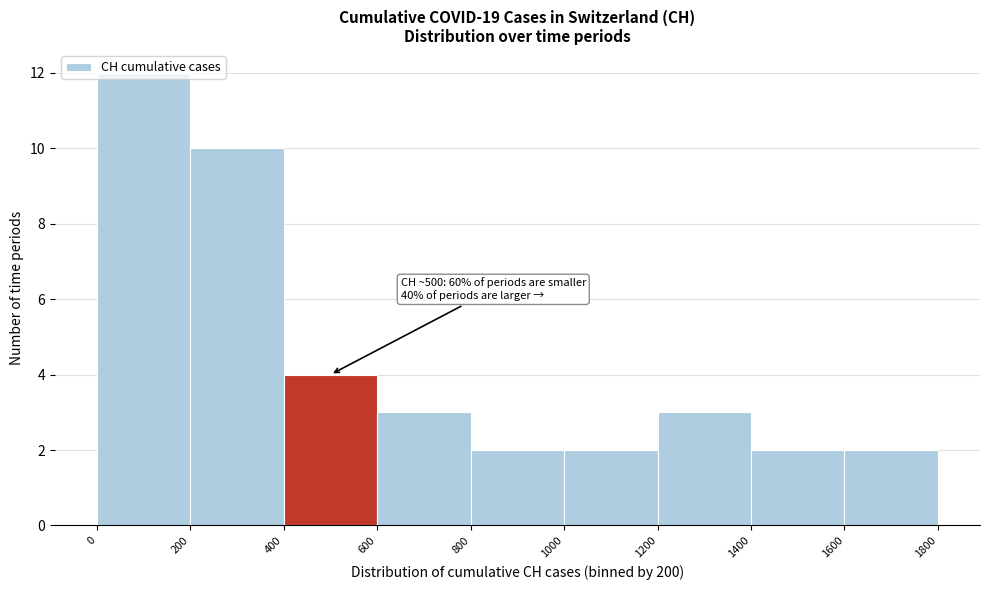

Over which range of the x-axis is the bar tallest?

0 to 200